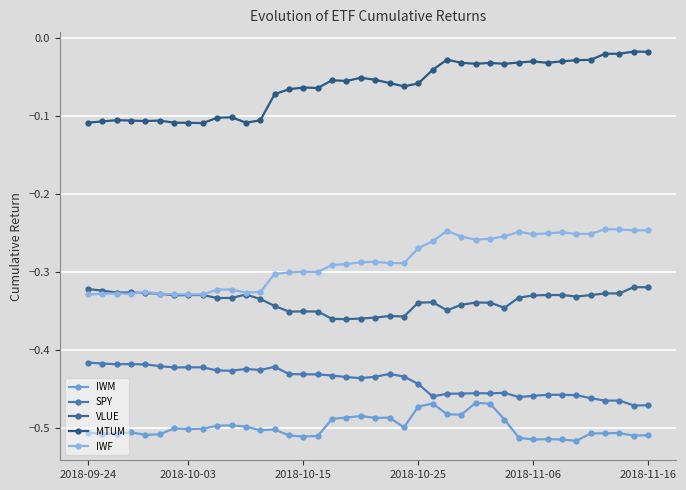

Does the chart display data point markers on the line(s)?

Yes